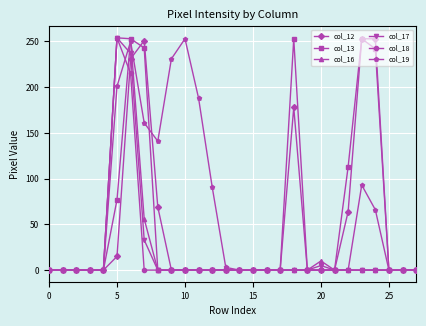

True or false: col_17 has more than 0 interior local peaks.

True